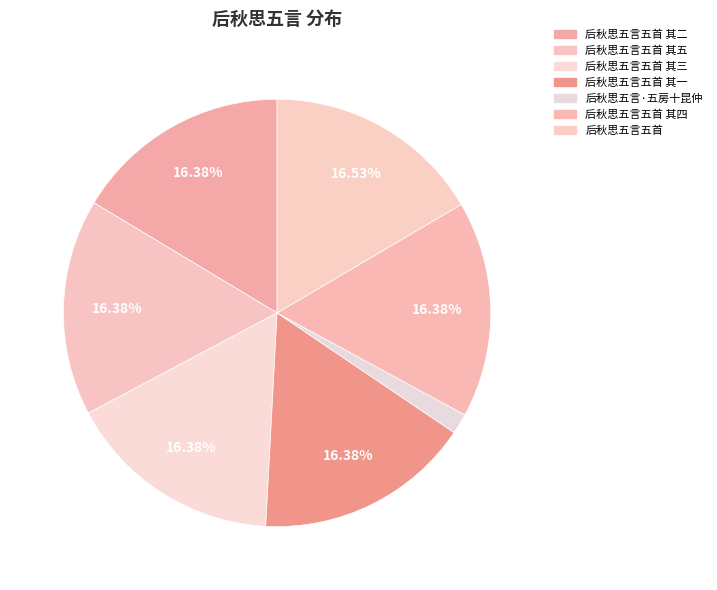

Combined, do 后秋思五言五首 其五 and 后秋思五言五首 其二 account for over 50%?

No